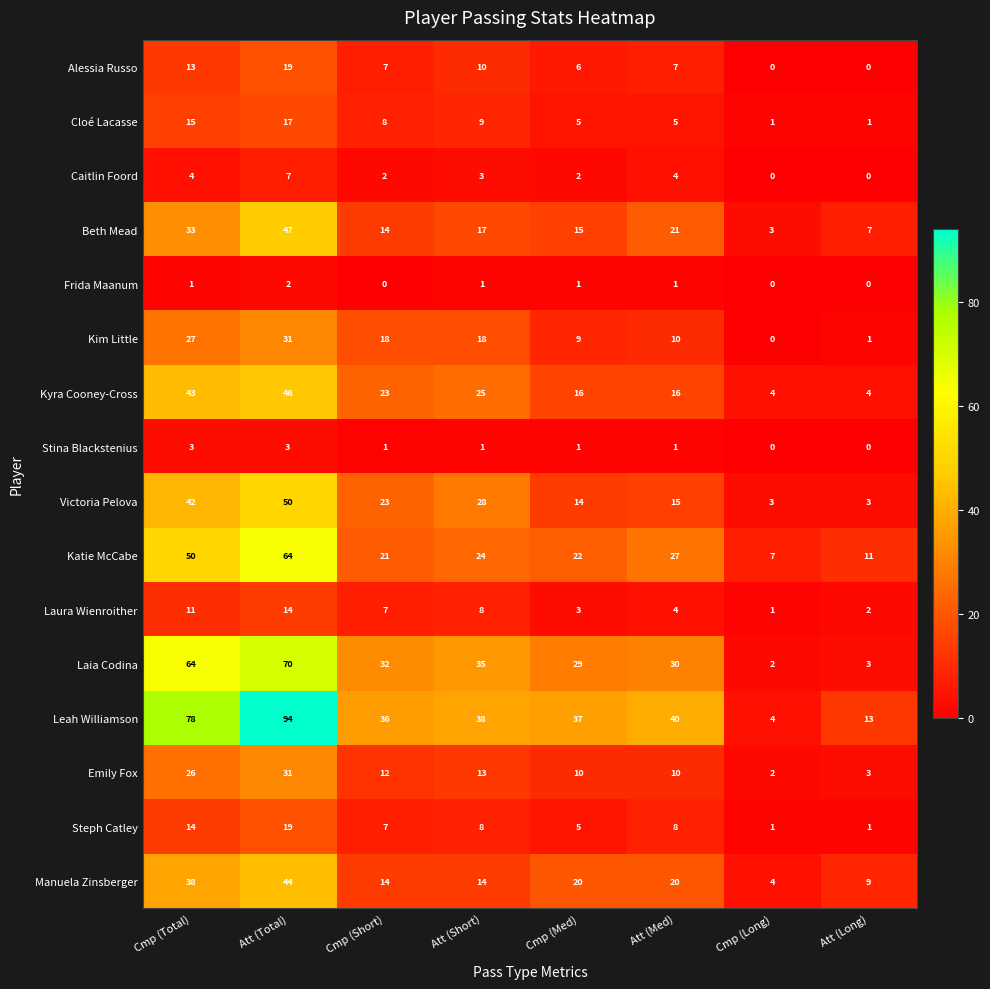

Is it true that Manuela Zinsberger equals 6 at Att (Short)?

False